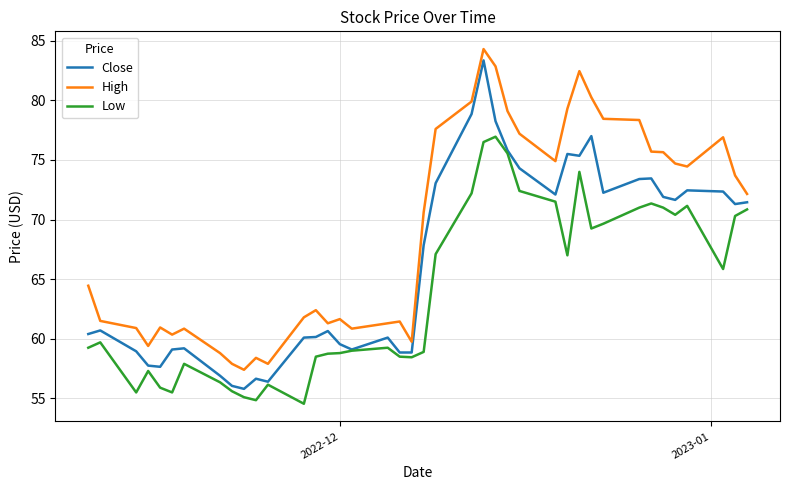

List the series in order of their overall mean, lowest first.

Low, Close, High